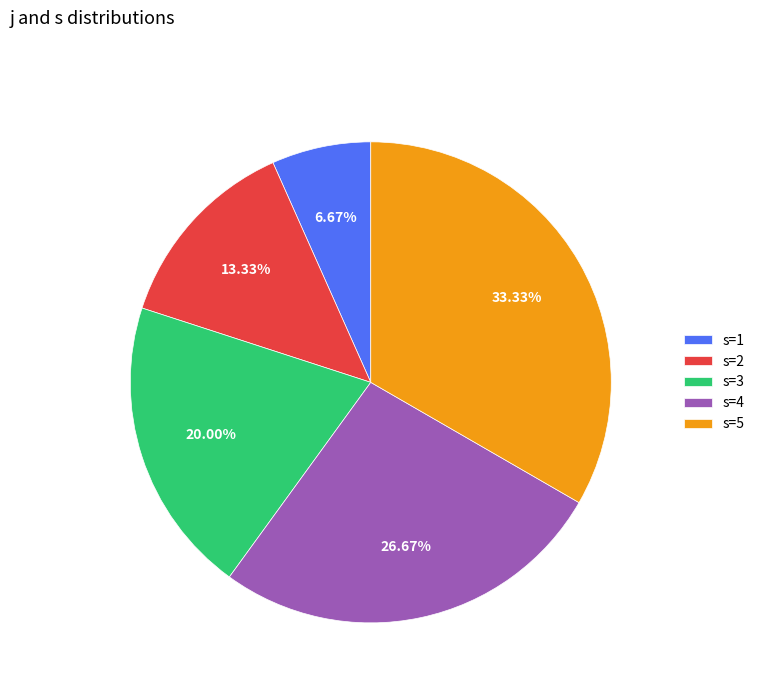

Do s=3 and s=5 together represent more than half of the pie?

Yes